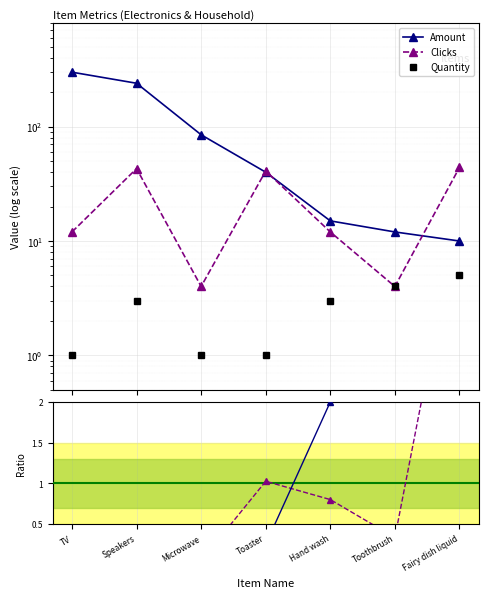

True or false: Clicks/Amount has more than 1 points higher than both neighbors.

True